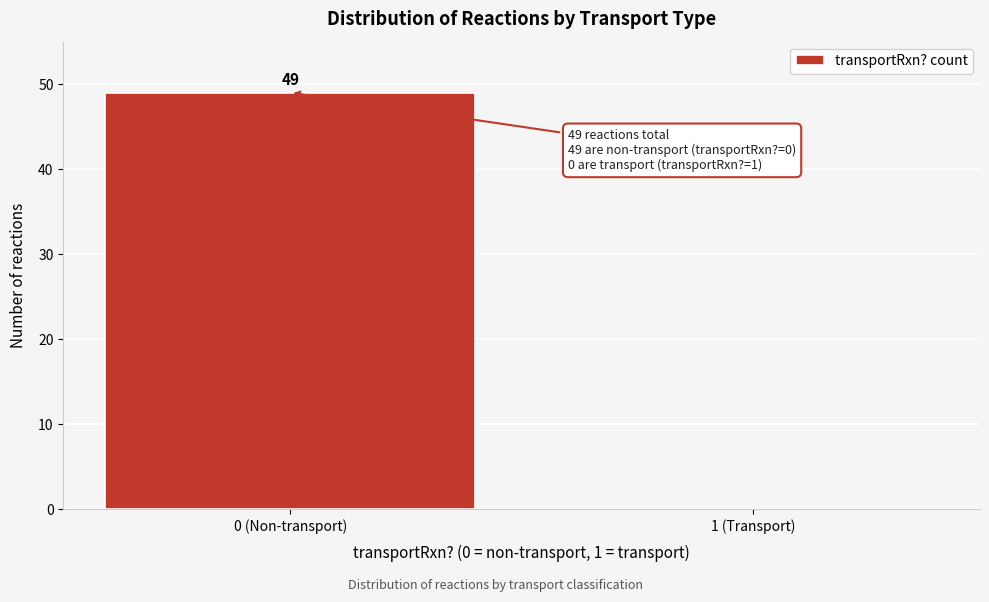

Reading right to left, extract all data points from this chart.

1 (Transport)=0	0 (Non-transport)=49